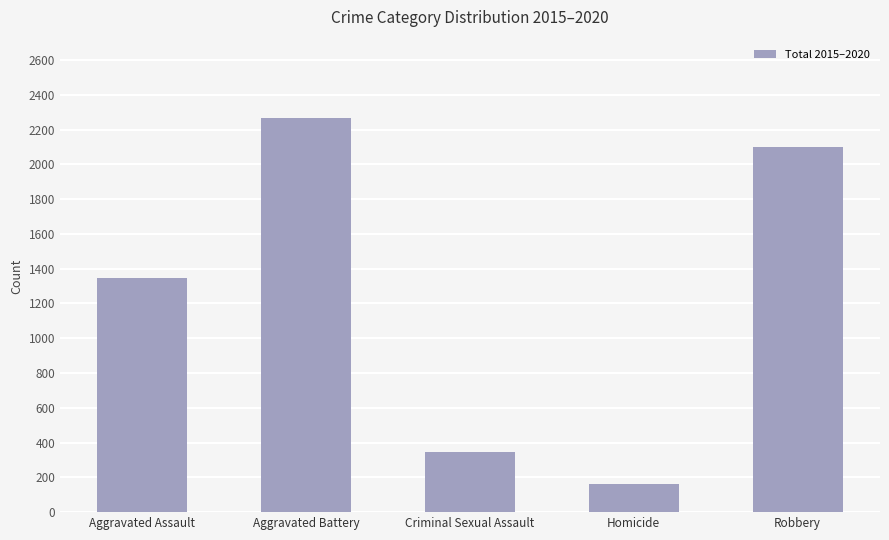

What position from the right is Robbery?

1